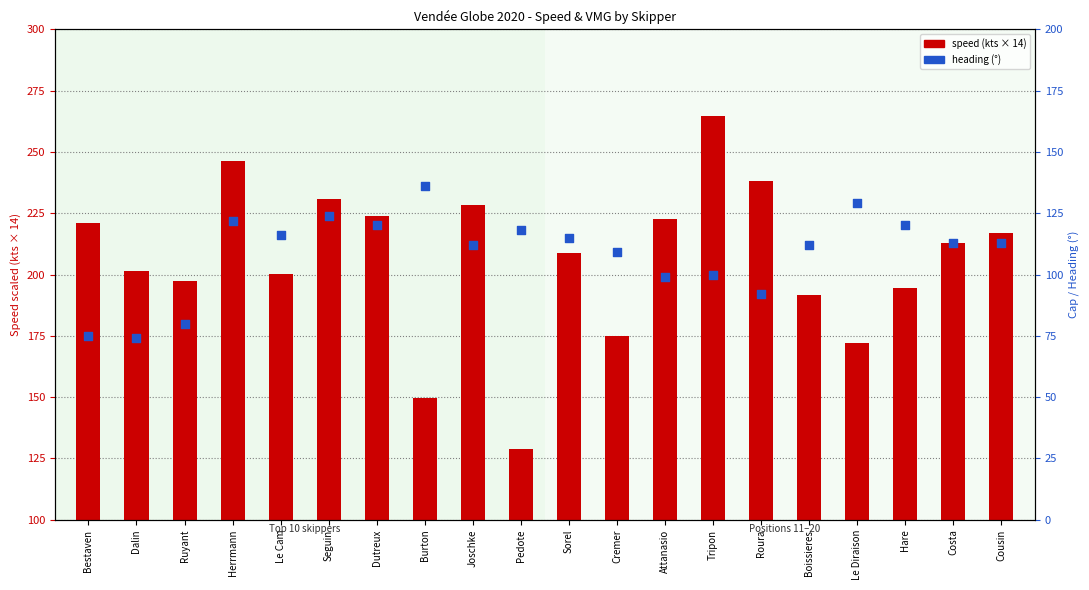

What are all the series names shown in the legend?

speed (kts × 14), heading (°)